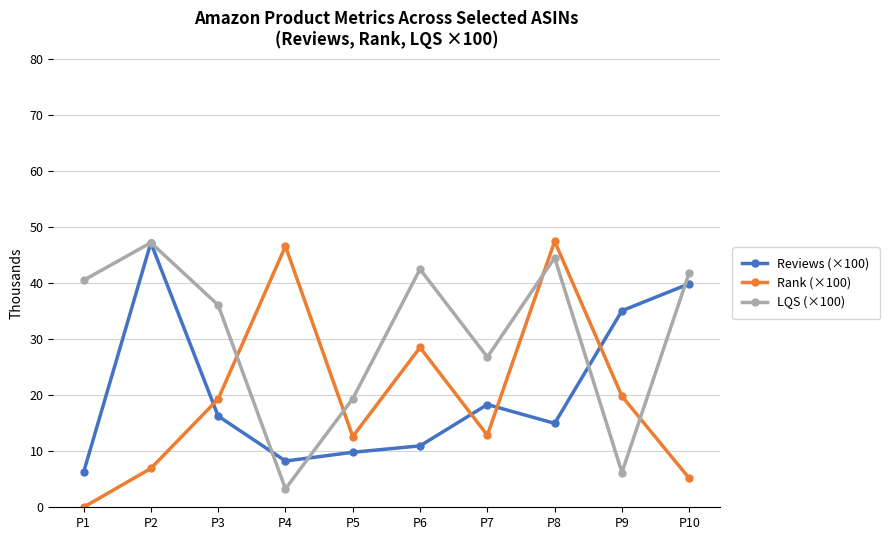

What is the difference between the Rank (×100) values at P7 and P6?

15.7